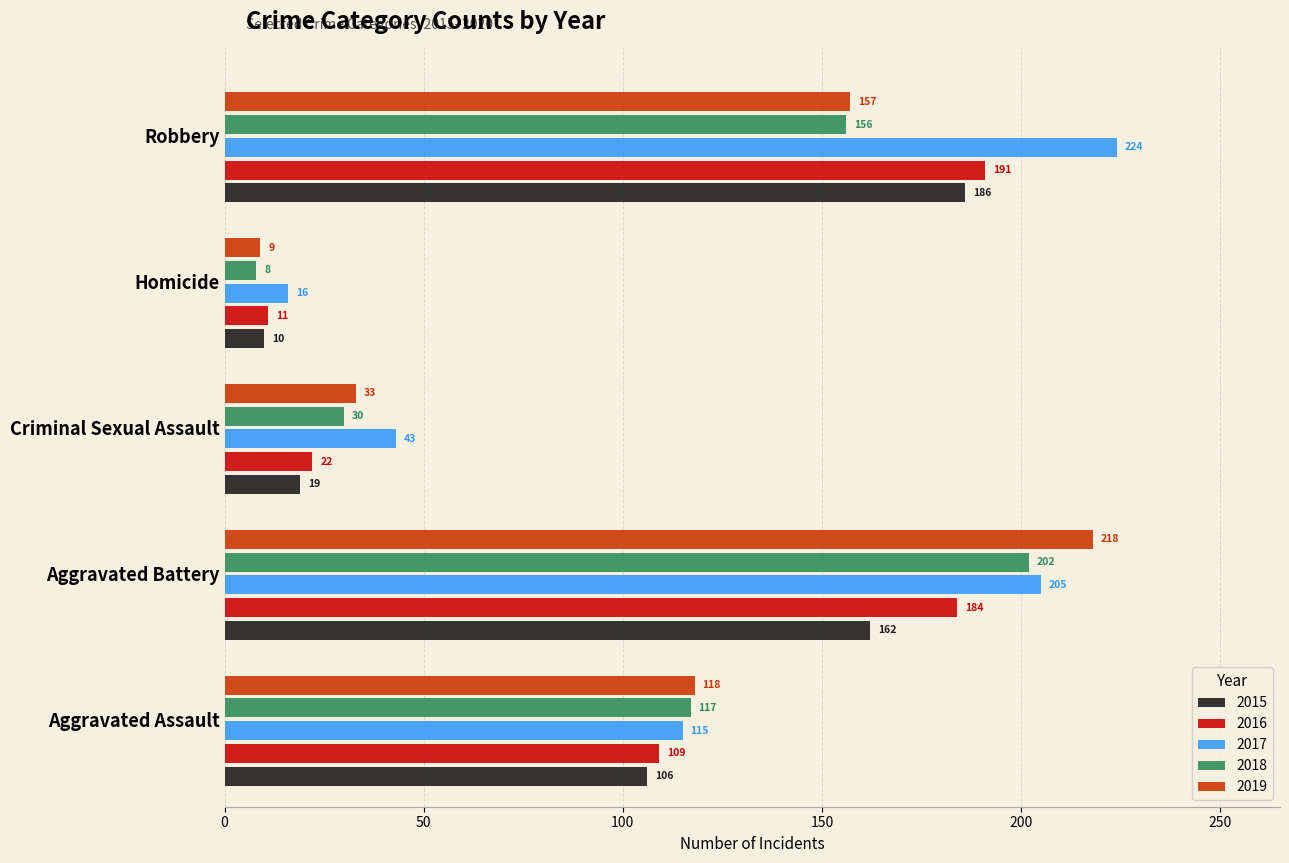

At which category is the sum across all series the highest?

Aggravated Battery